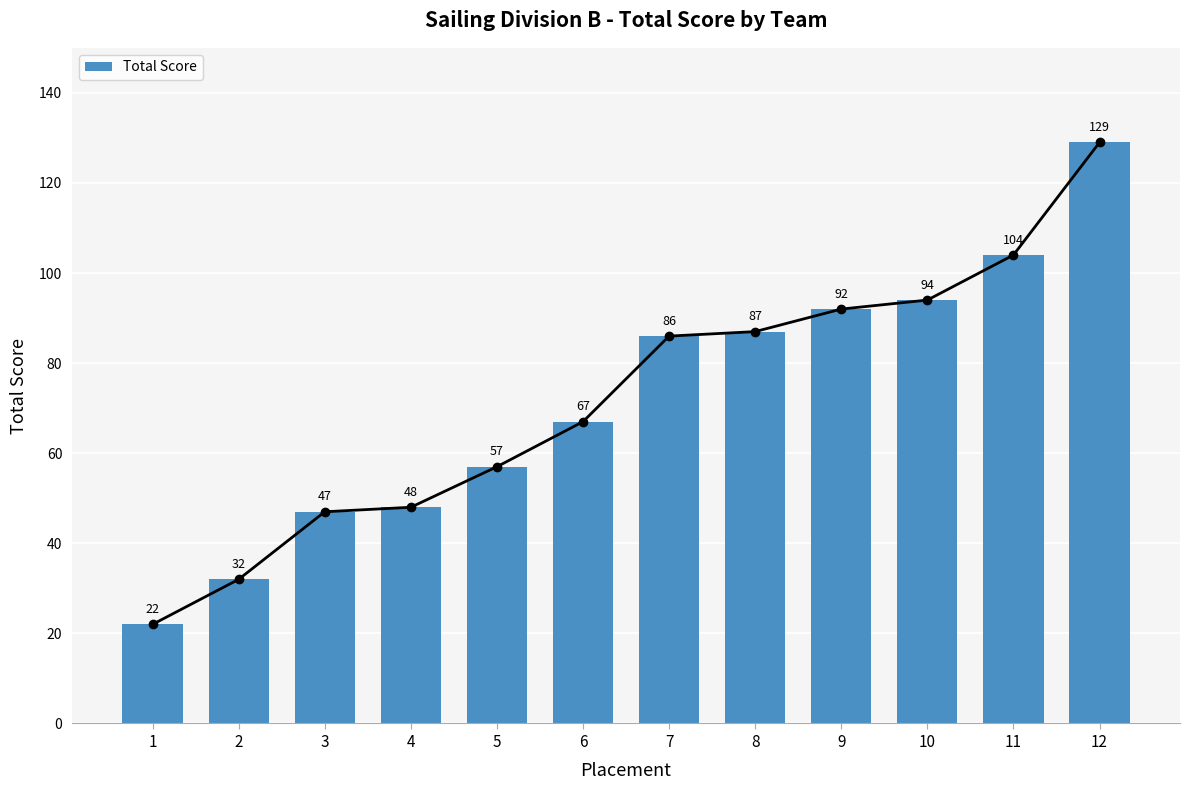

Count the number of categories in the chart.

12